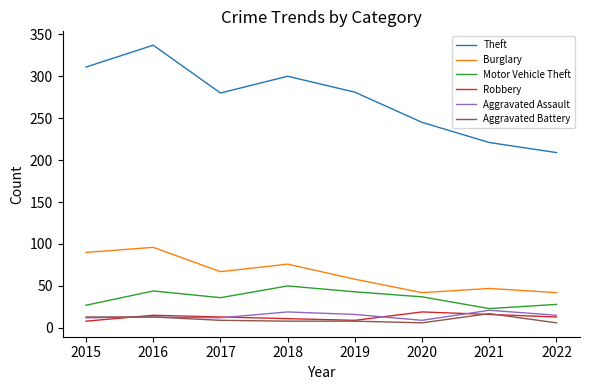

At how many categories does at least one series exceed 192?

8